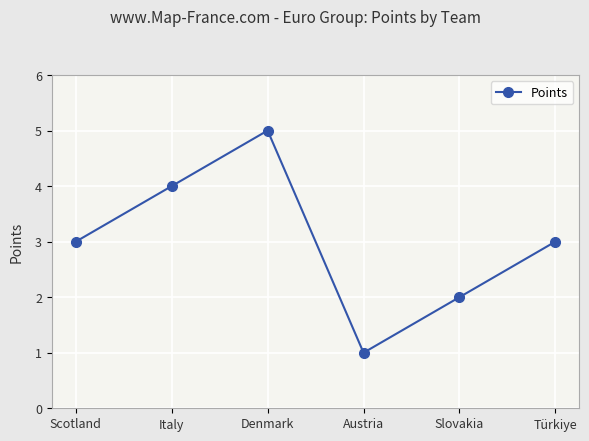

What is the label of the 2nd point from the left?

Italy